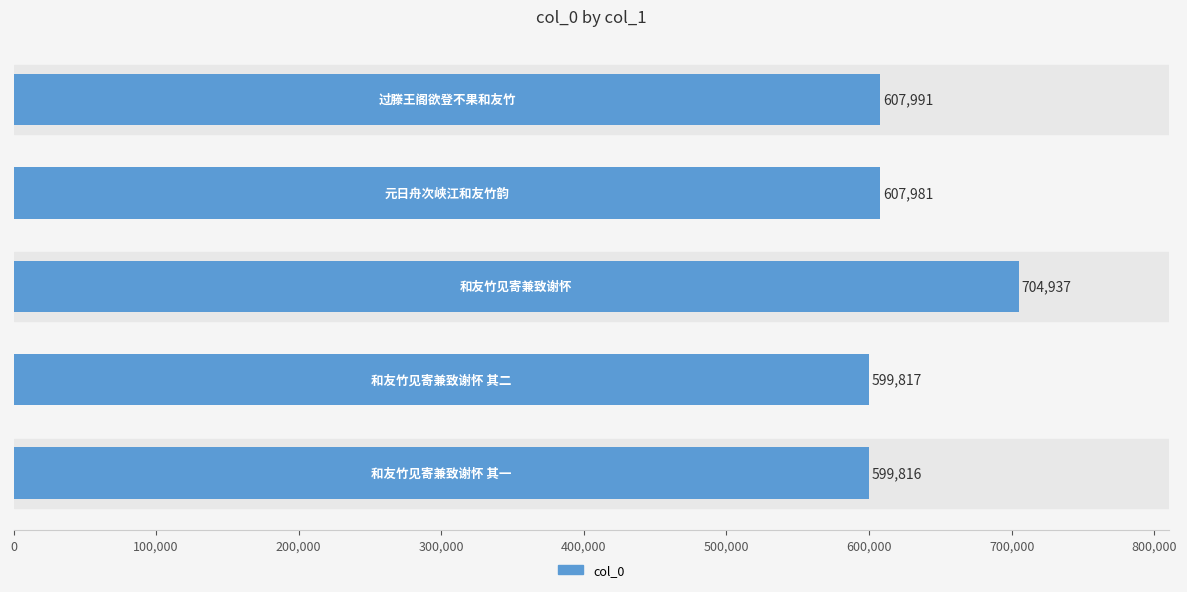

How many data points does each series have?

5